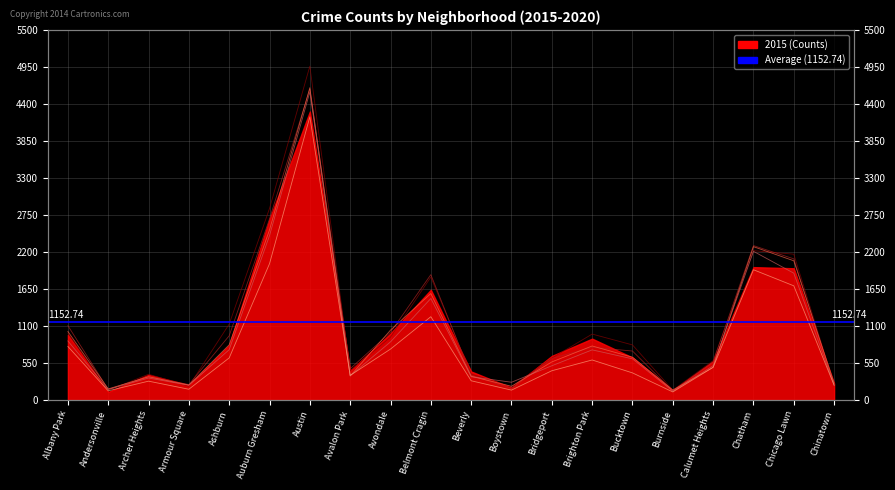

After their last crossing, which series has the higher values: 2017 or 2018?

2017